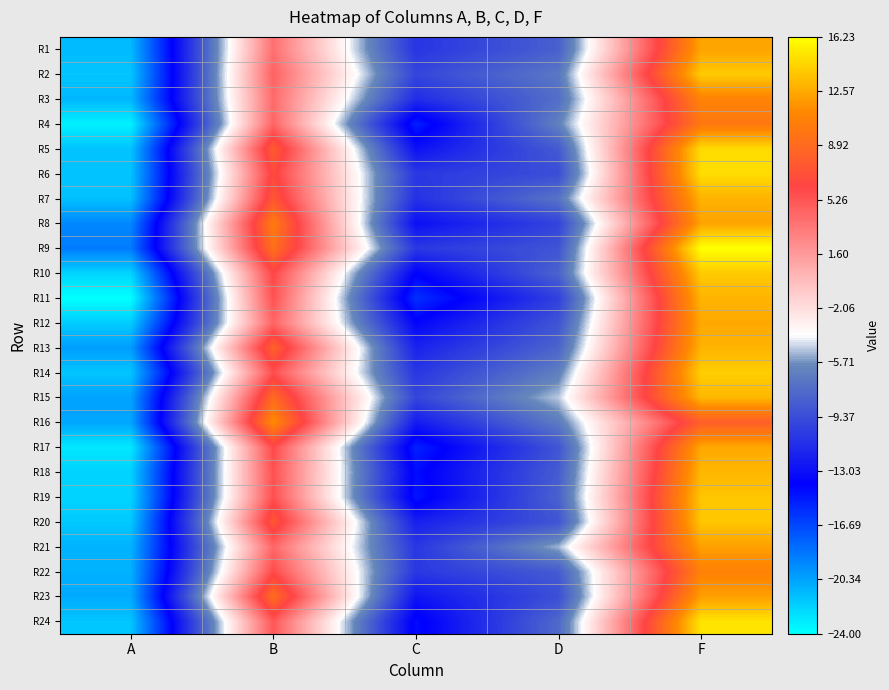

Which series has the widest spread of values?

R11